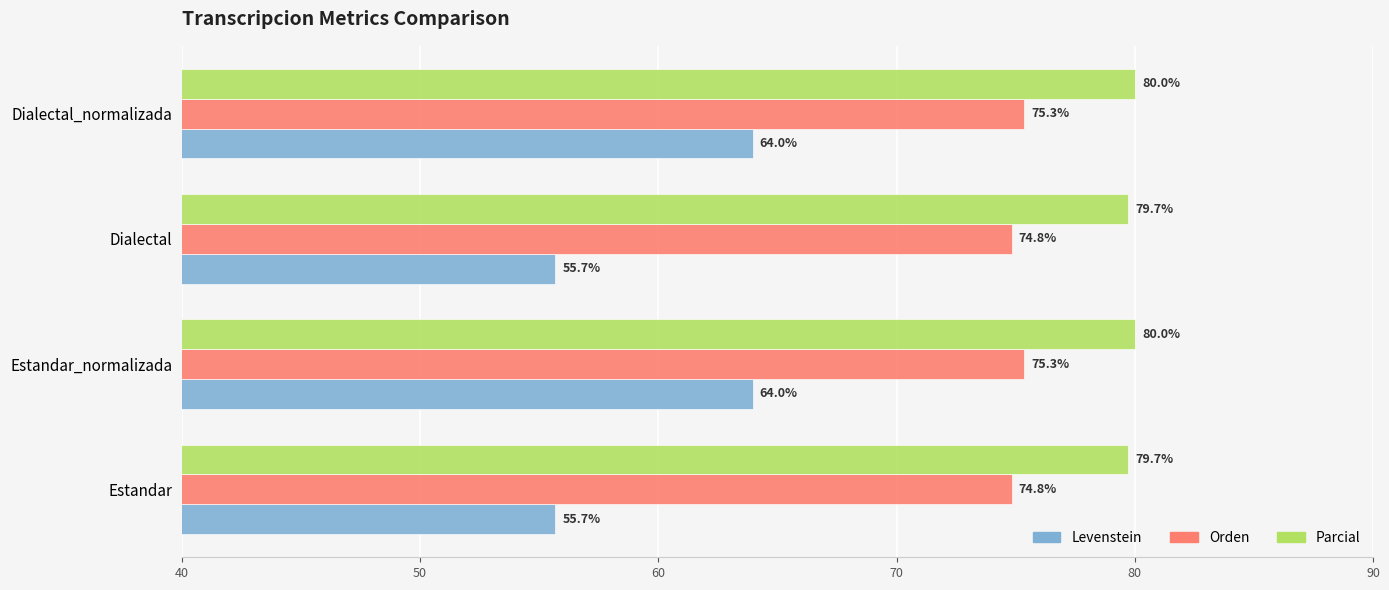

Is it true that Orden equals 75.3 at Estandar_normalizada?

True